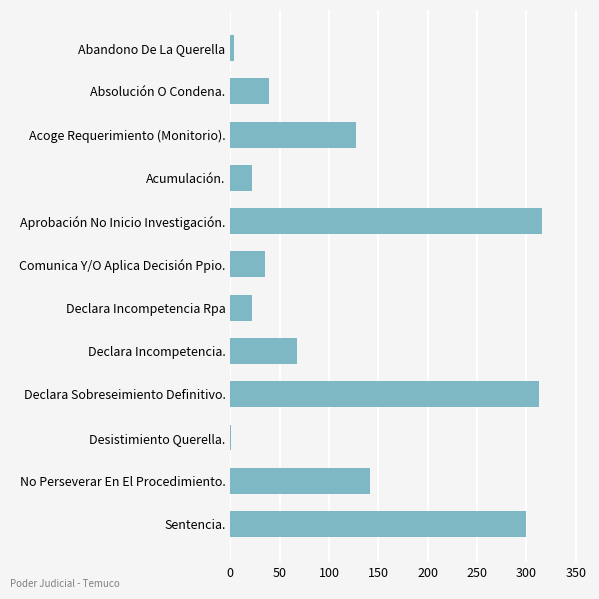

Approximately how many times larger is the value at No Perseverar En El Procedimiento. compared to Declara Sobreseimiento Definitivo.?

0.5